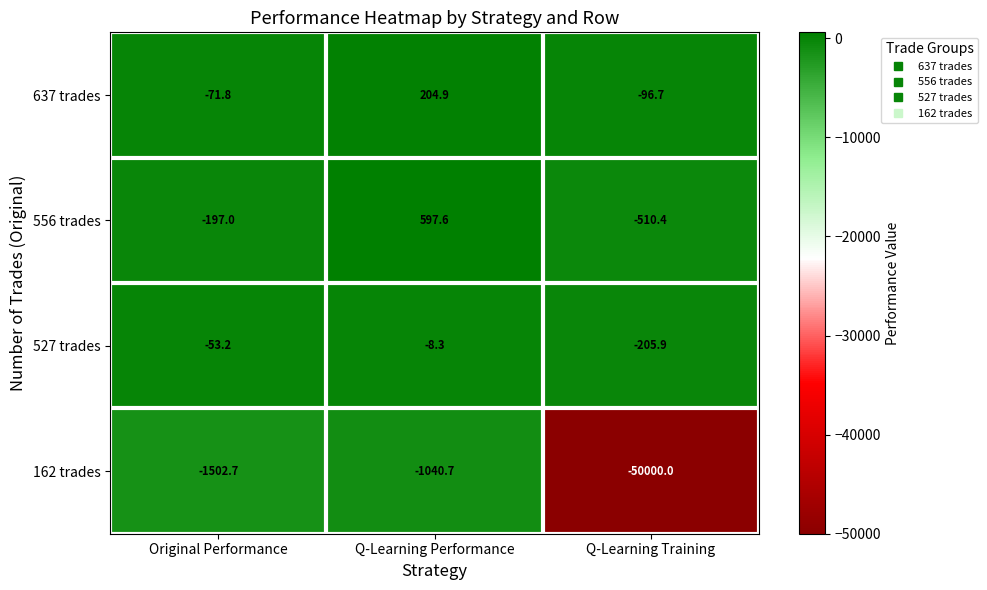

Between Q-Learning Performance and Q-Learning Training, which series saw the biggest shift?

162 trades